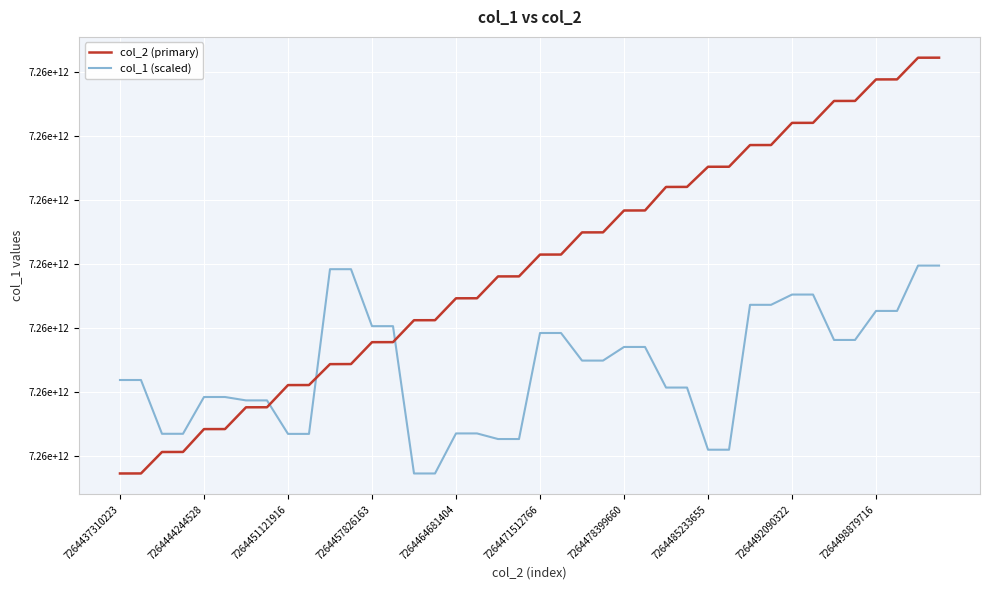

What is the smallest value displayed?

7264437310223.0